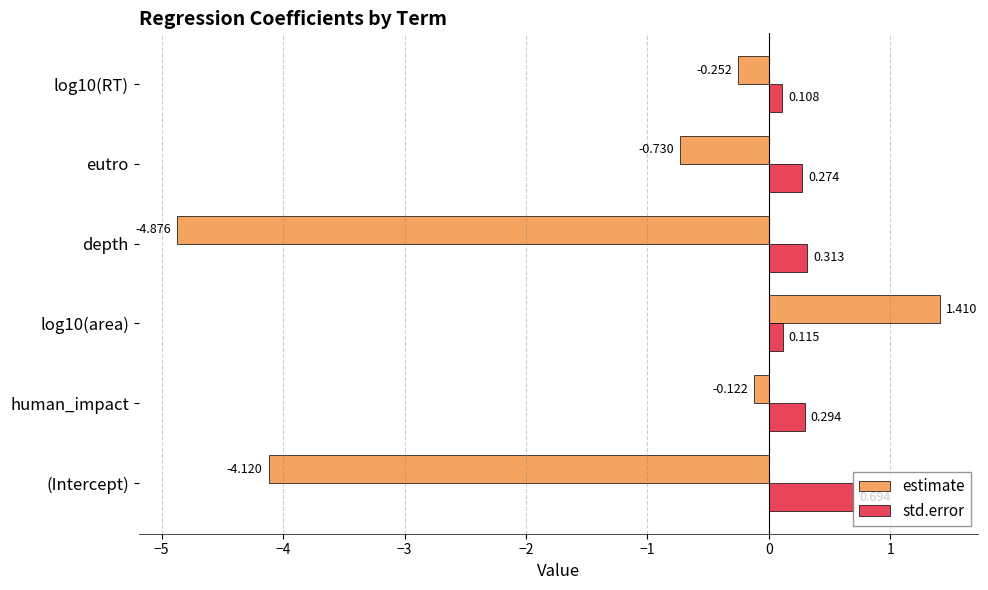

Rank the series by their maximum value, from lowest to highest.

std.error, estimate